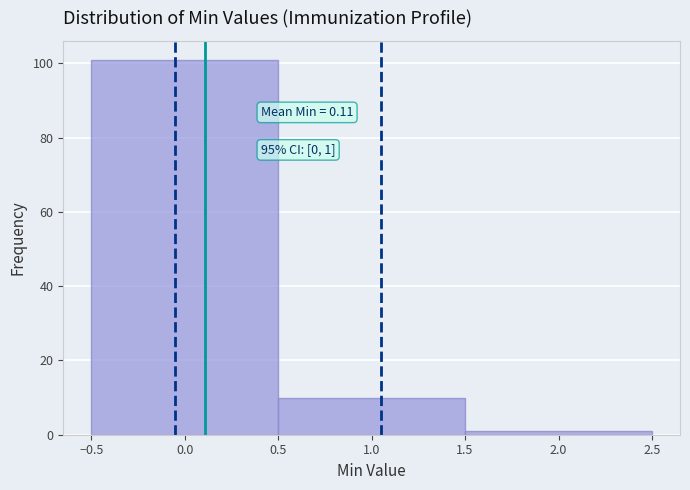

Which range on the x-axis has the tallest bar?

-0.5 to 0.5